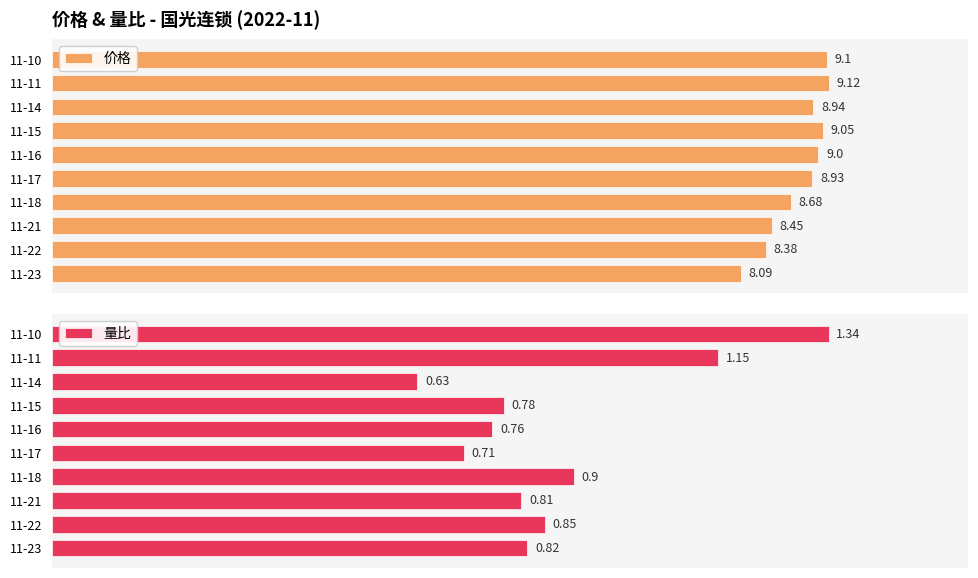

List the labels in order of 价格 value, largest first.

11-11, 11-10, 11-15, 11-16, 11-14, 11-17, 11-18, 11-21, 11-22, 11-23